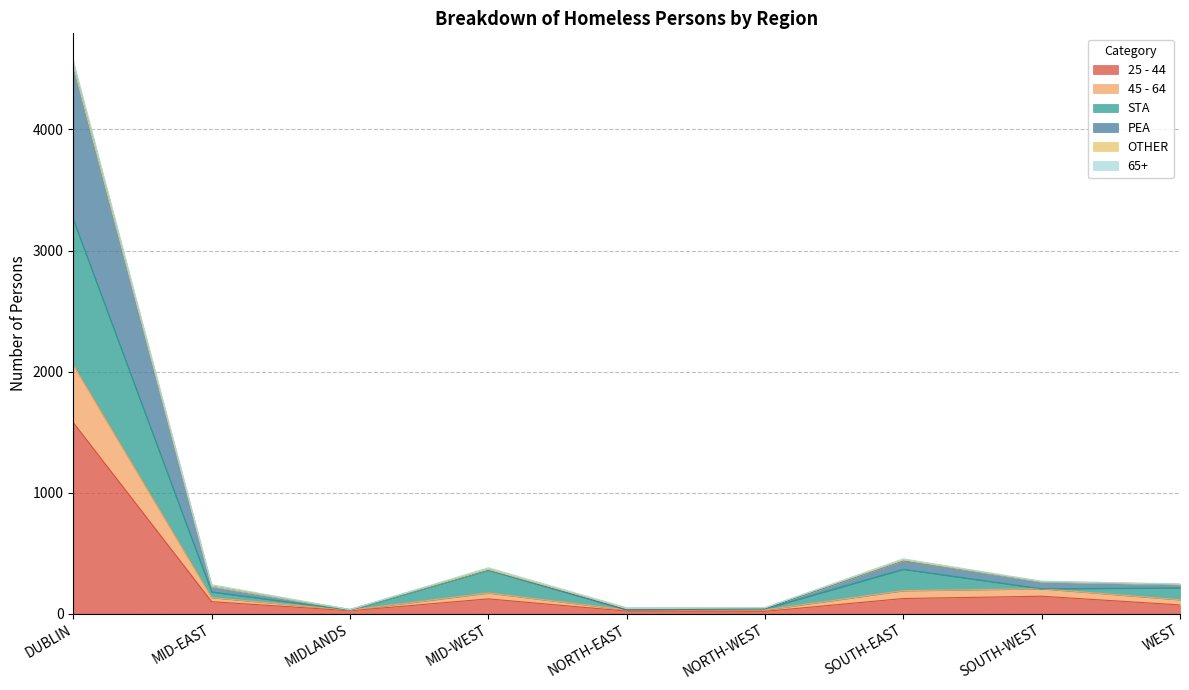

What is the difference between the maximum and minimum values in the 25 - 44 series?

1559